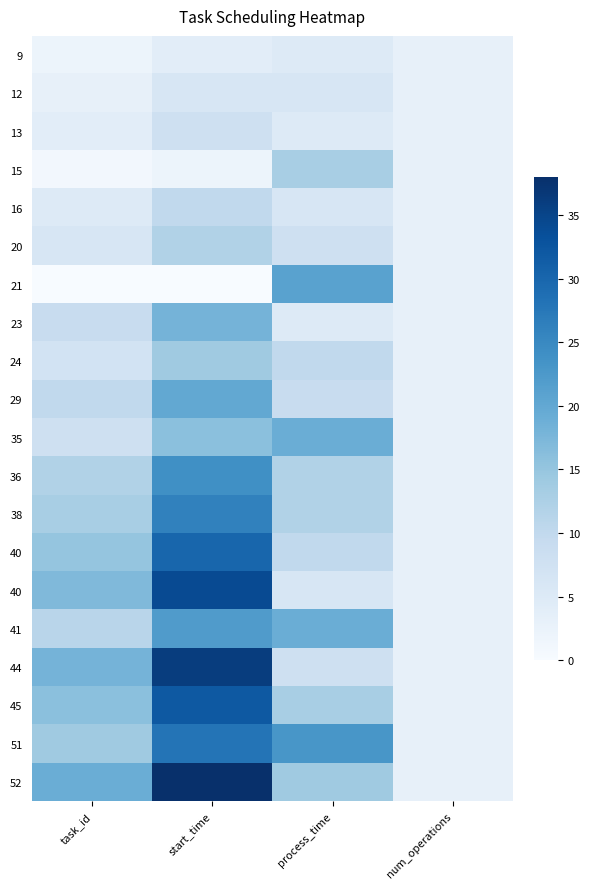

At which category is the sum across all series the highest?

start_time